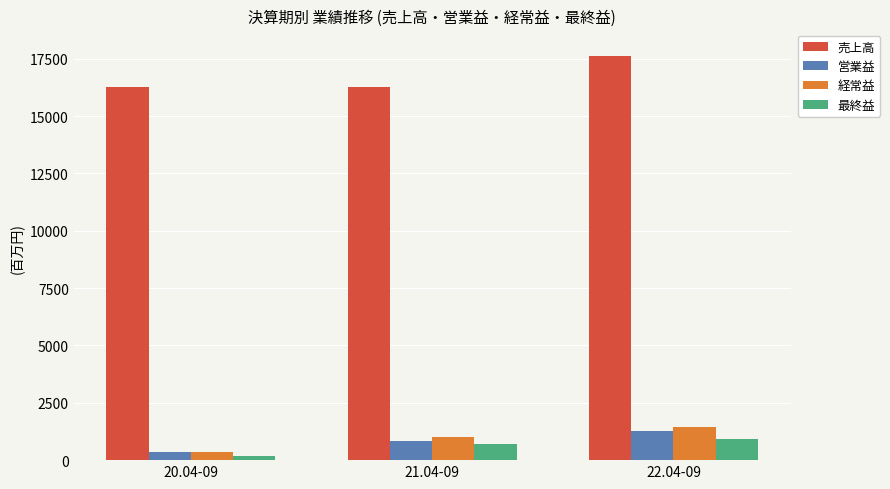

What is the smallest value displayed?

192